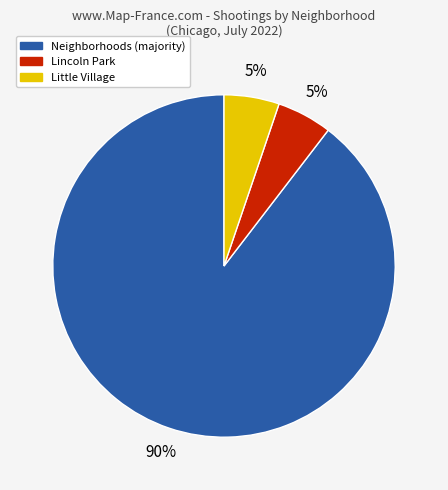

Which category accounts for the majority?

Neighborhoods (majority)